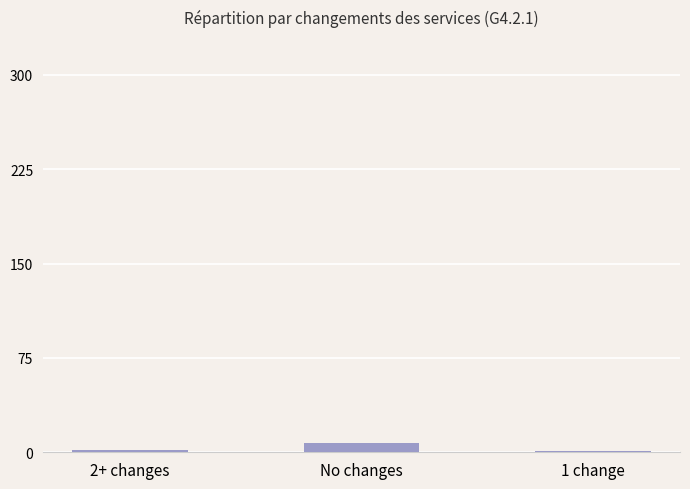

The chart shows a value of 7 at No changes. True or false?

True